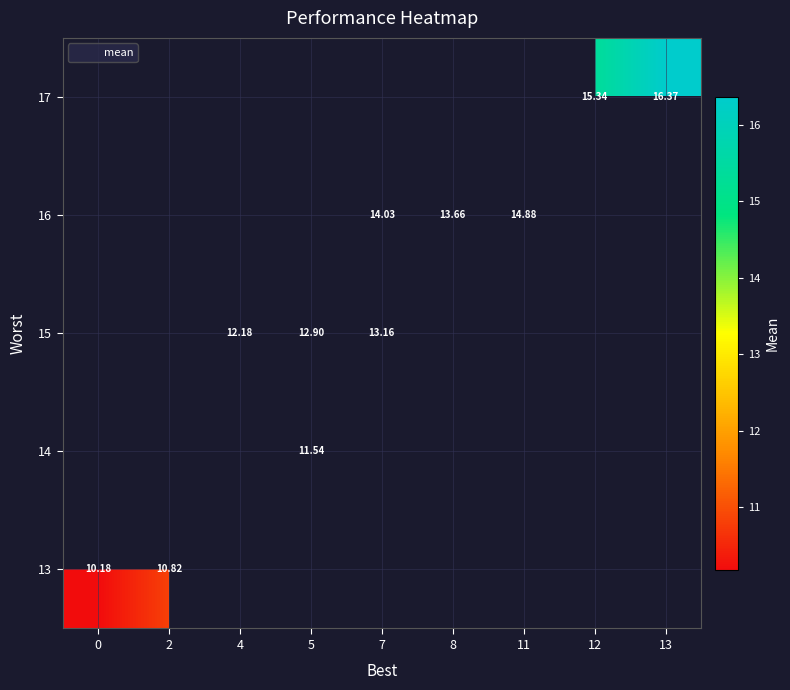

What is the highest value of the 13 series?

10.8